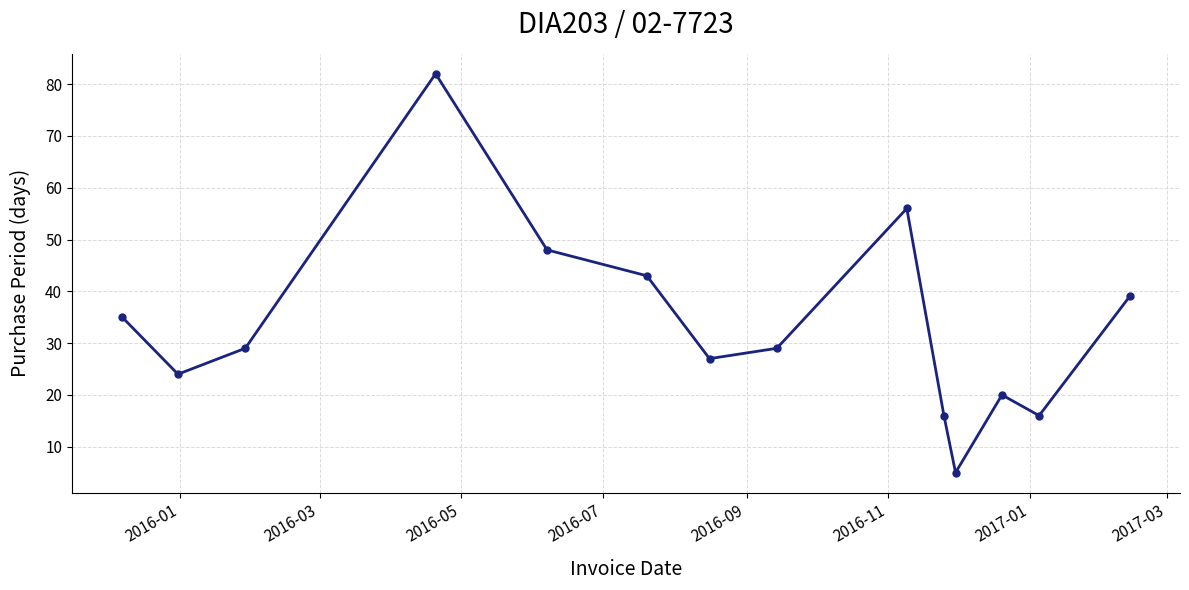

How many points are lower than both their immediate neighbors (excluding endpoints)?

4